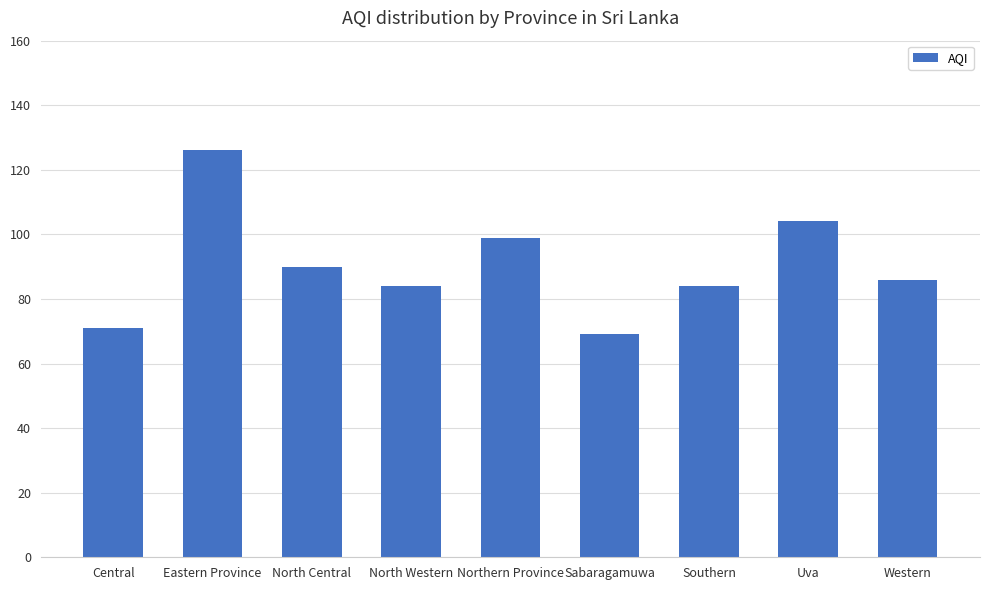

What is the change in value from North Central to Uva?

+14